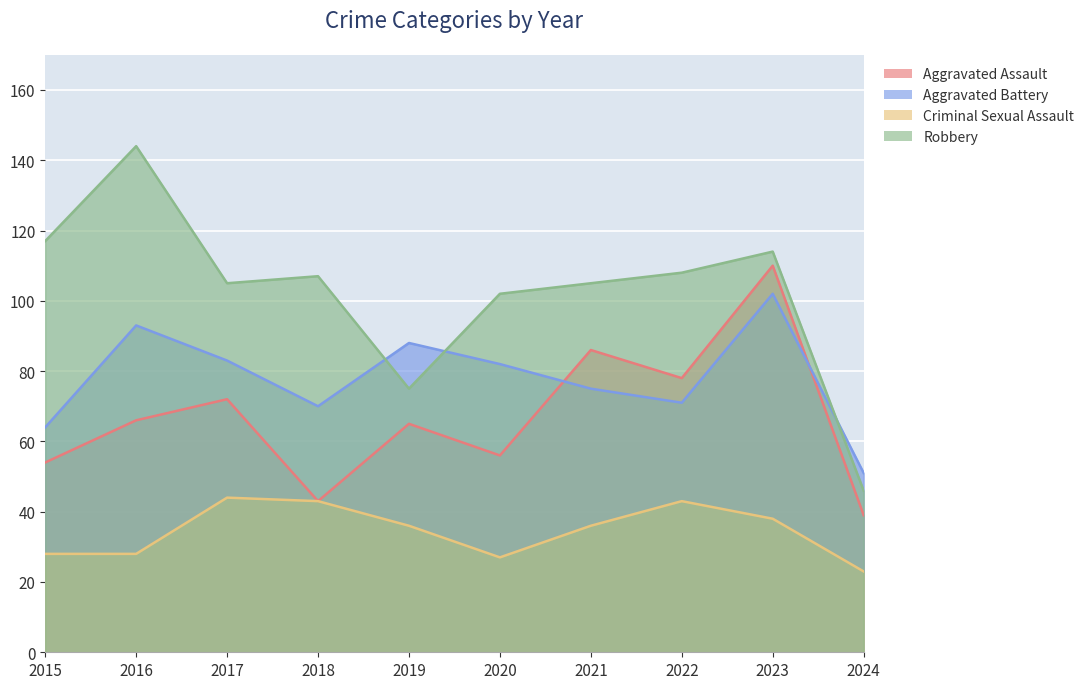

Between 2016 and 2017, which series saw the biggest shift?

Robbery